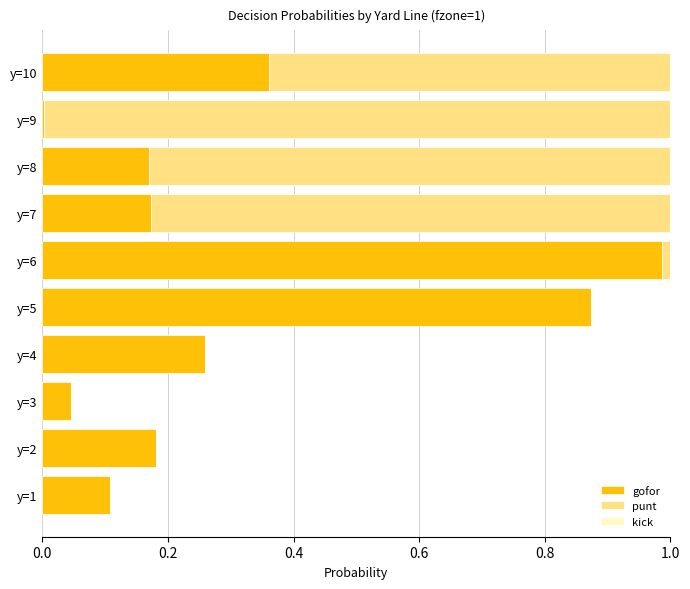

At which label does gofor reach its peak?

y=6